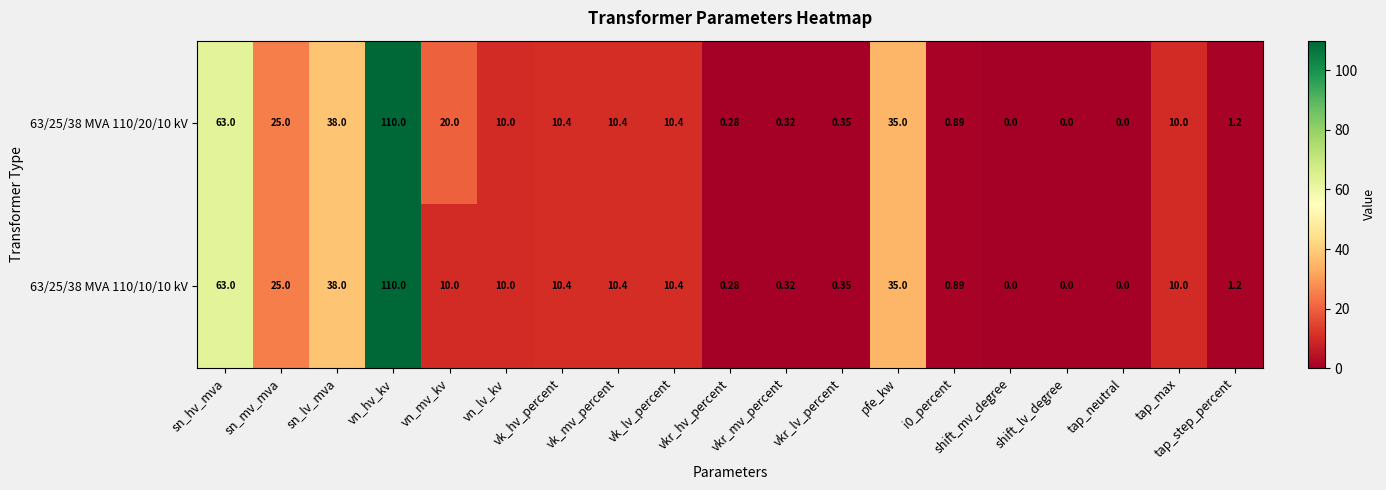

Which category has the highest value in the 63/25/38 MVA 110/10/10 kV series?

vn_hv_kv